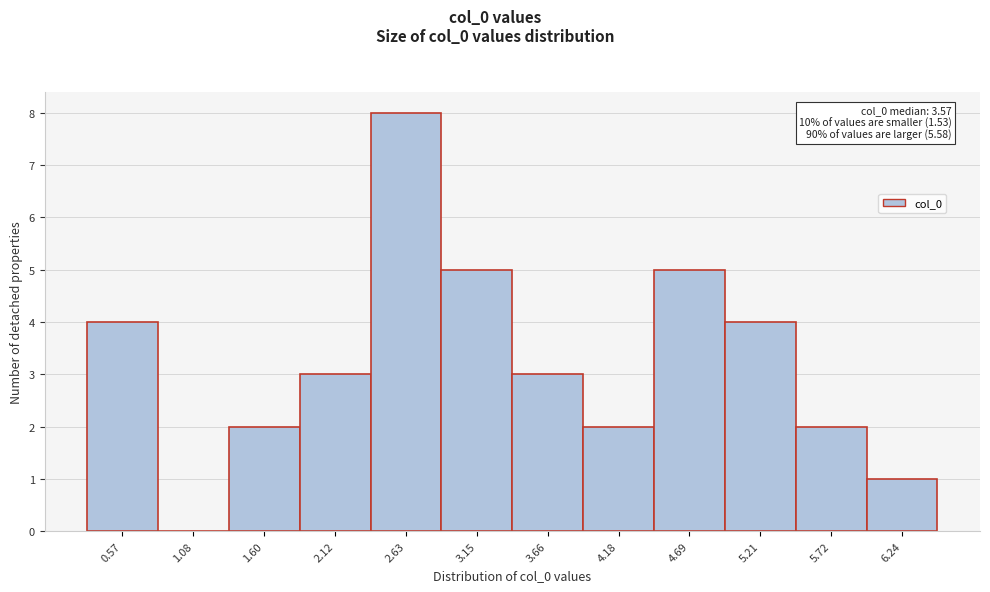

Reading right to left, list all the values displayed in this chart.

6.24=1	5.72=2	5.21=4	4.69=5	4.18=2	3.66=3	3.15=5	2.63=8	2.12=3	1.60=2	1.08=0	0.57=4